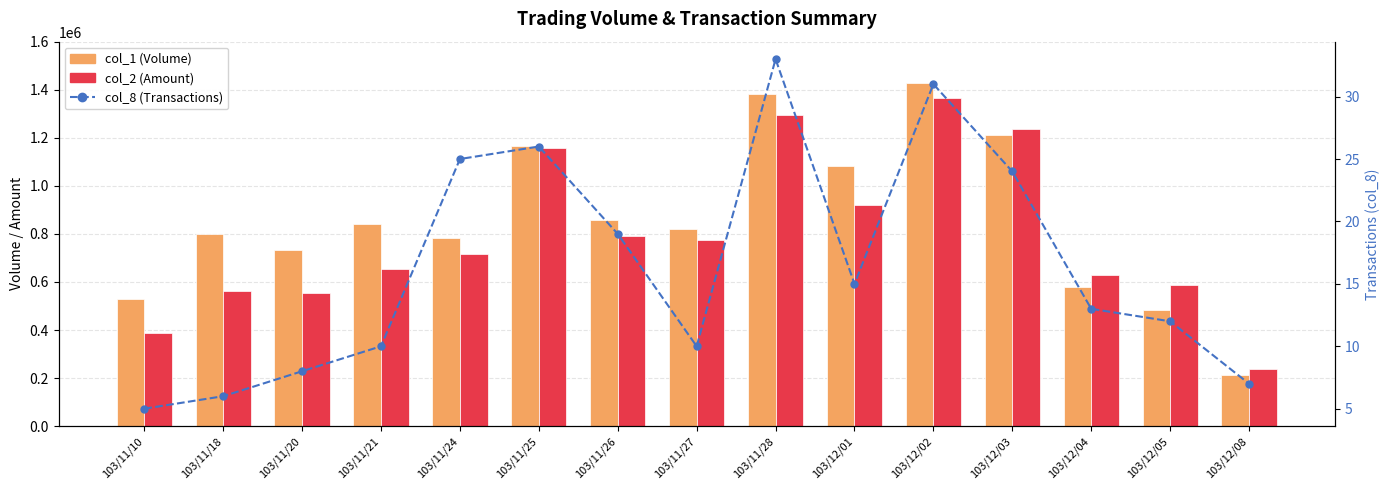

What is the label of the 10th bar from the right?

103/11/25